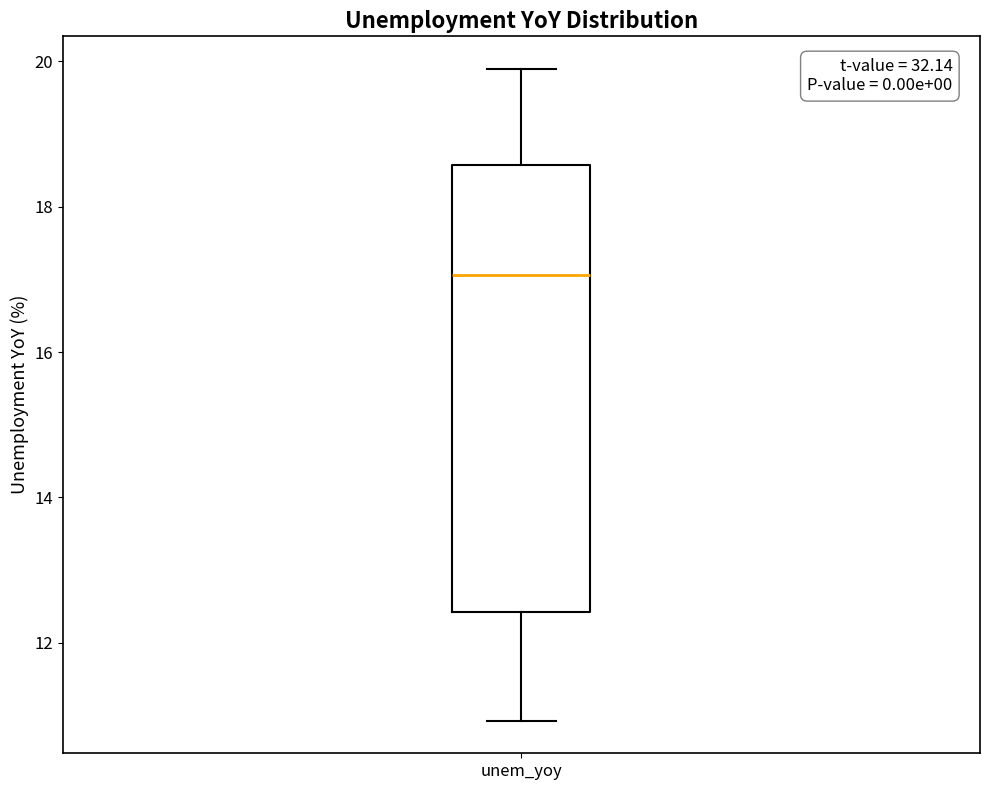

Where is the upper edge of the box for unem_yoy on the y-axis? The values are not printed on the chart, so give them approximately, as read against the axis.

18.6